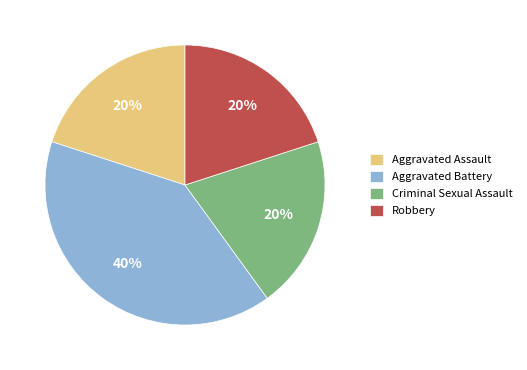

Does Aggravated Battery account for over 50% of the chart?

No